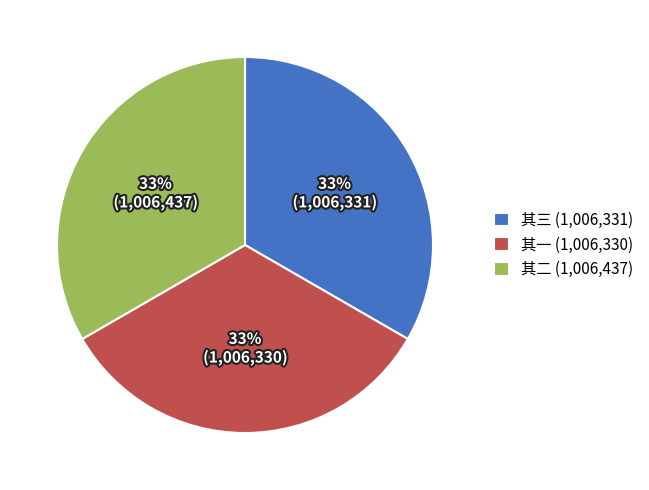

To the nearest percent, what portion does 其一 (1,006,330) represent?

33%